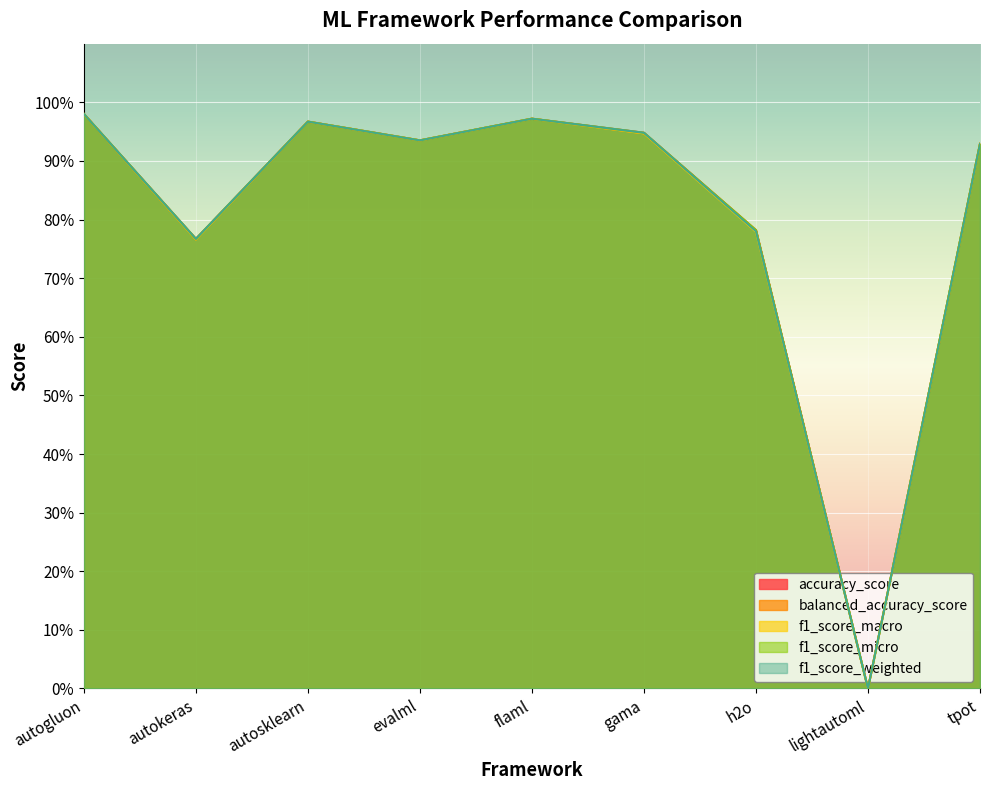

List the labels in order of f1_score_macro value, smallest first.

lightautoml, autokeras, h2o, tpot, evalml, gama, autosklearn, flaml, autogluon